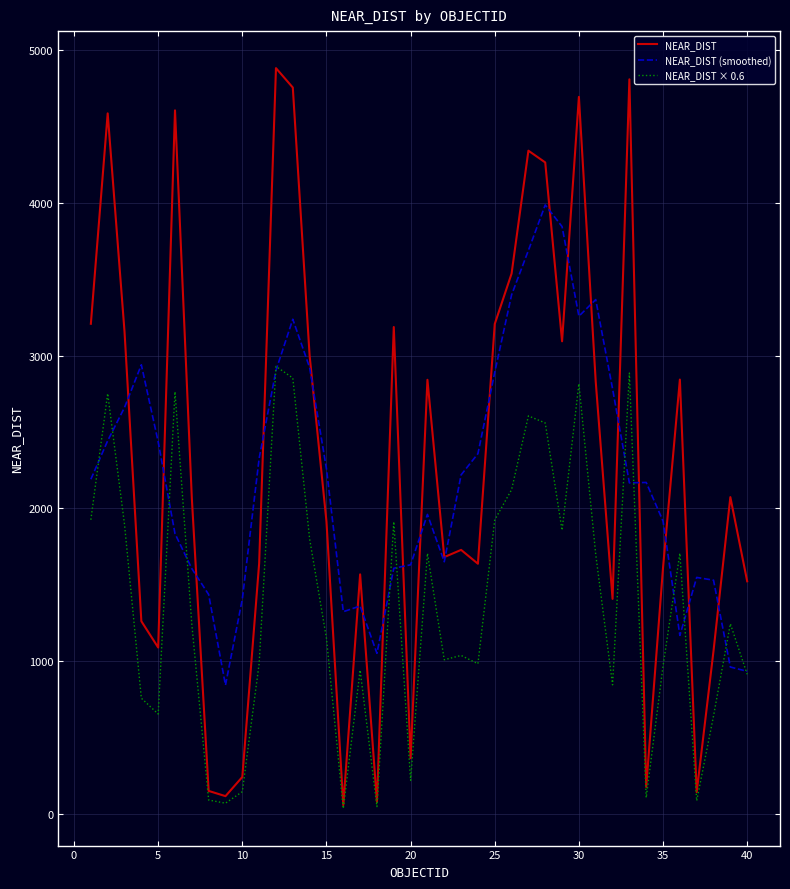

What is the maximum value for NEAR_DIST (smoothed)?

3987.9